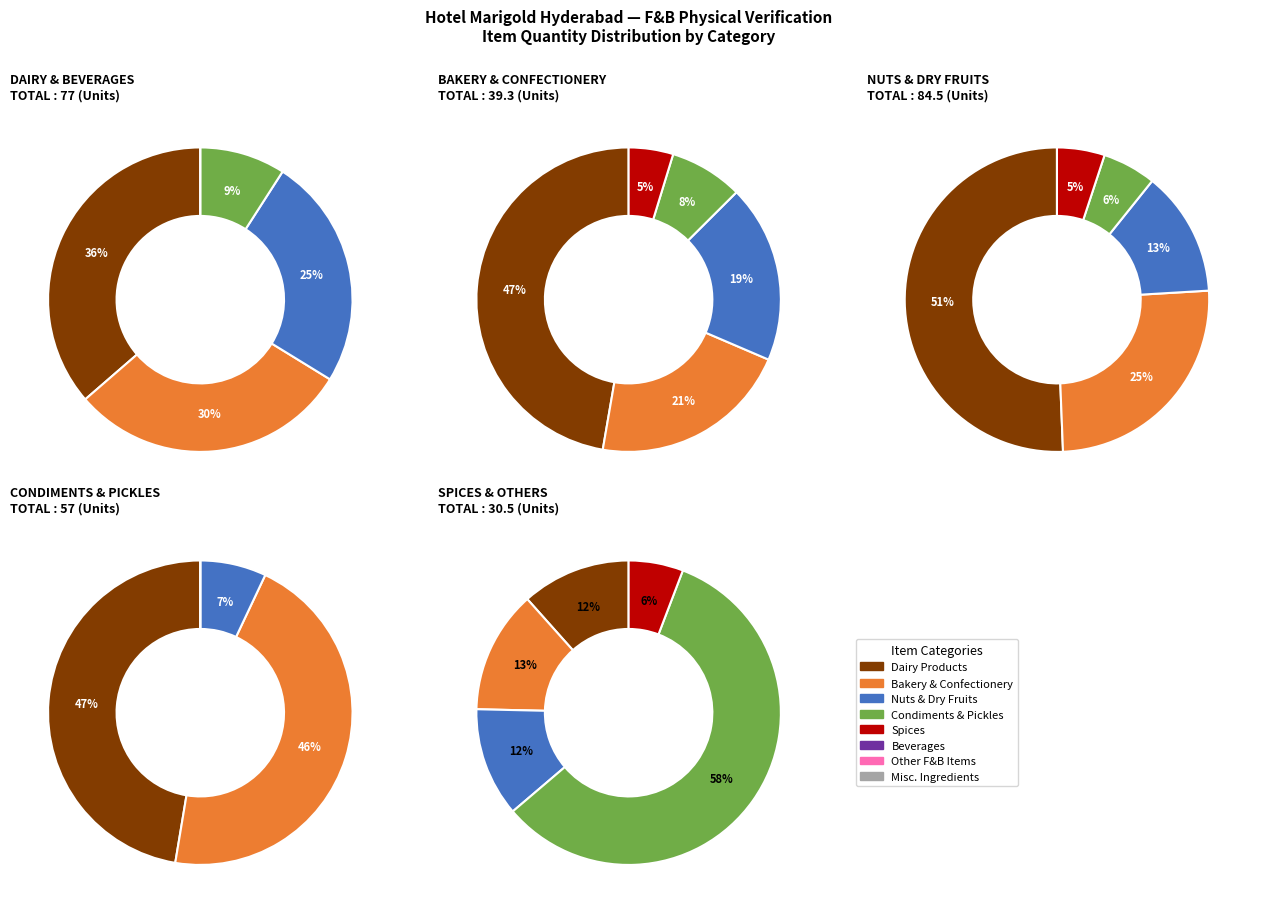

Rank the series by their maximum value, from lowest to highest.

BAKERY & CONFECTIONERY, SPICES, CONDIMENTS & PICKLES, DAIRY & BEVERAGES, NUTS & DRY FRUITS